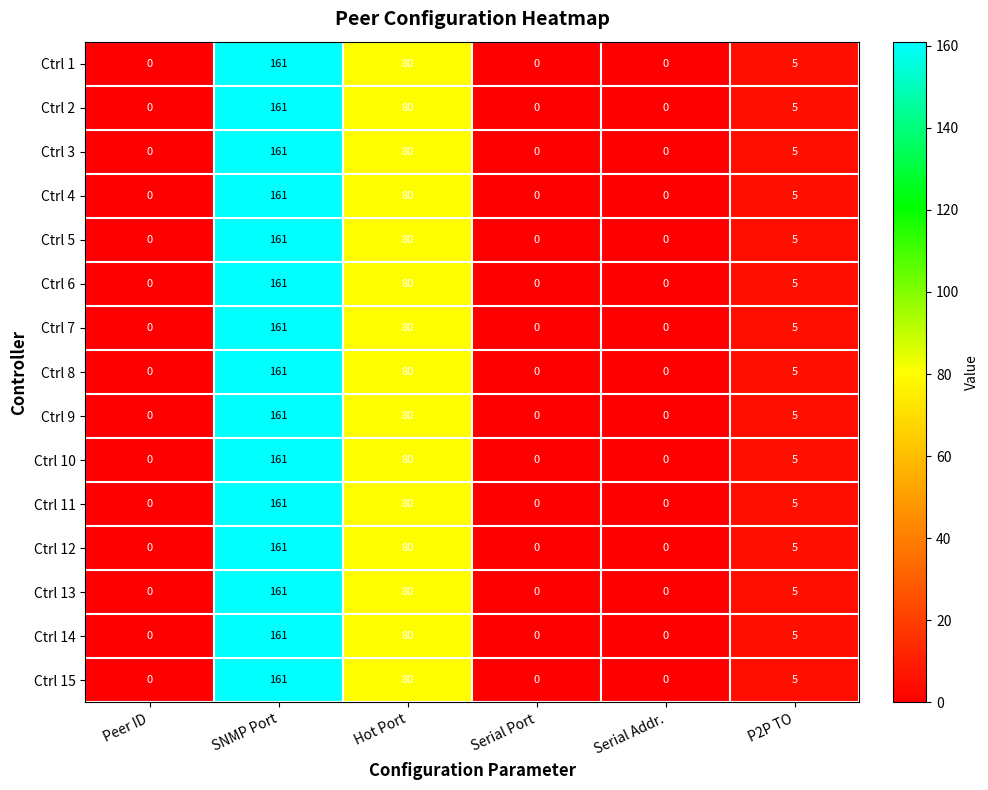

The Ctrl 1 series shows 0 at Serial Port. True or false?

True